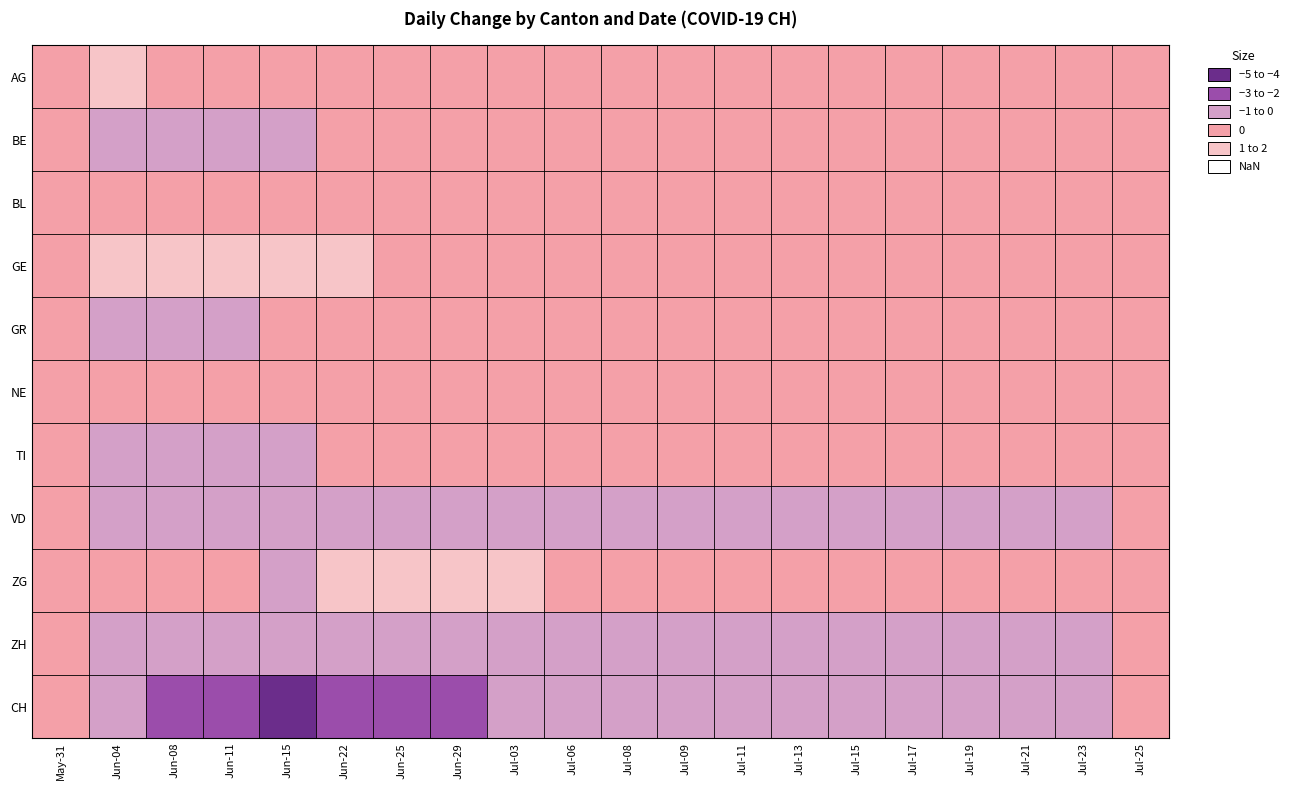

At which category is the sum across all series the highest?

May-31